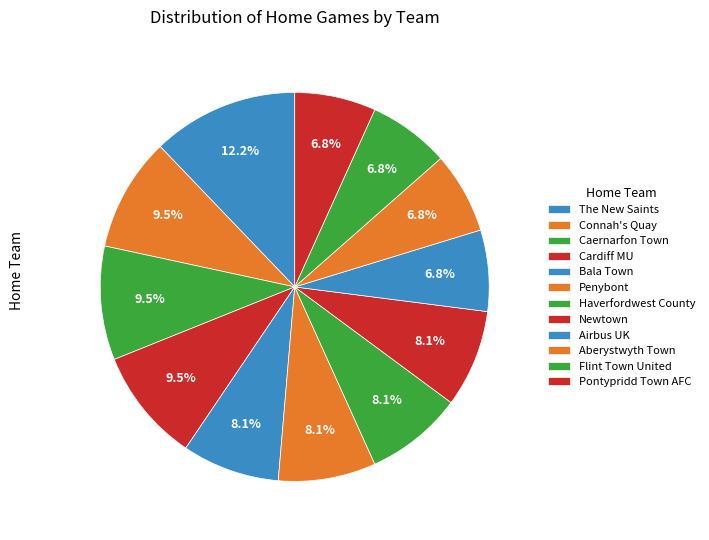

How many slices are in this pie chart?

12